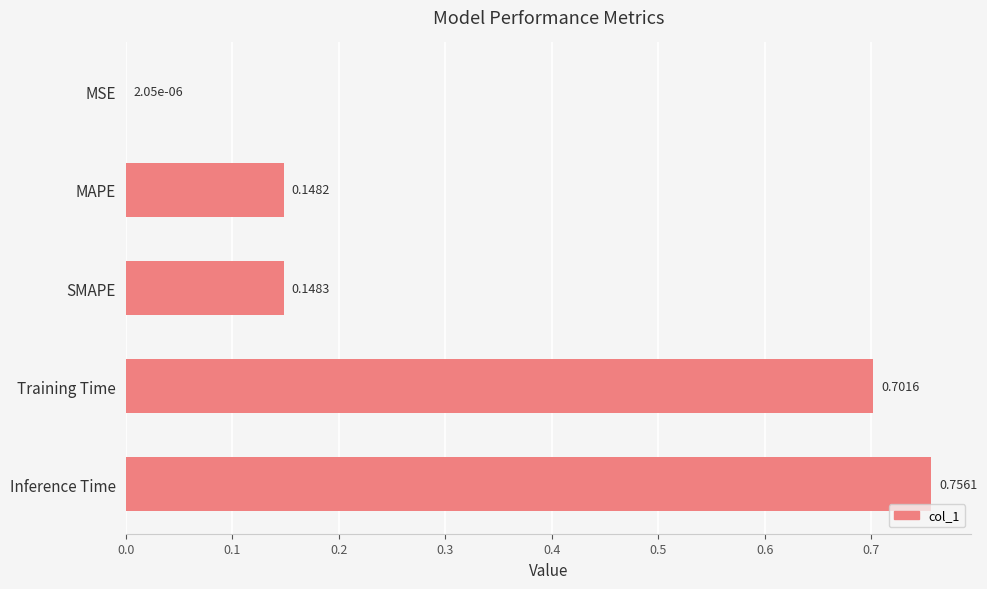

What is the sum of all values?

1.8